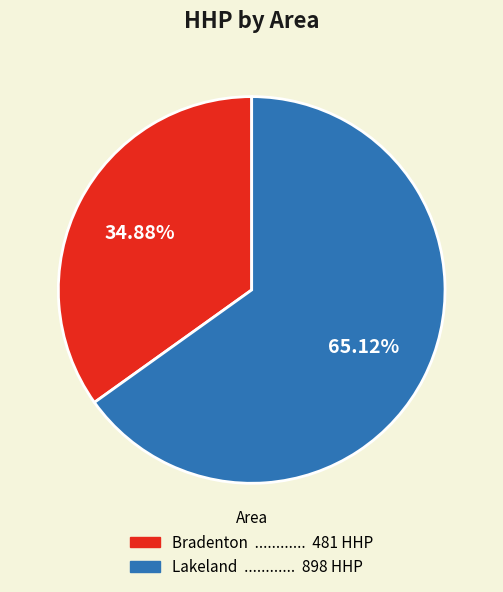

Is there any slice that represents more than half of the pie?

Yes